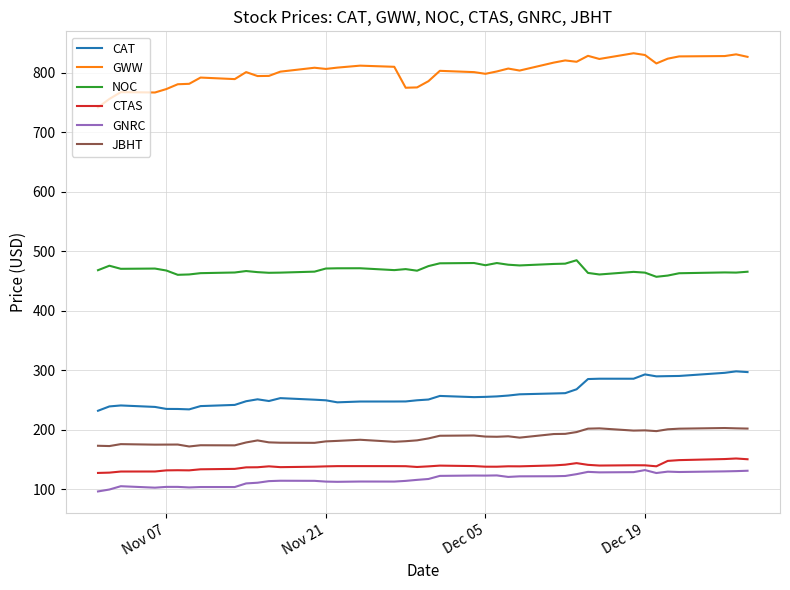

Which series has the widest spread of values?

GWW